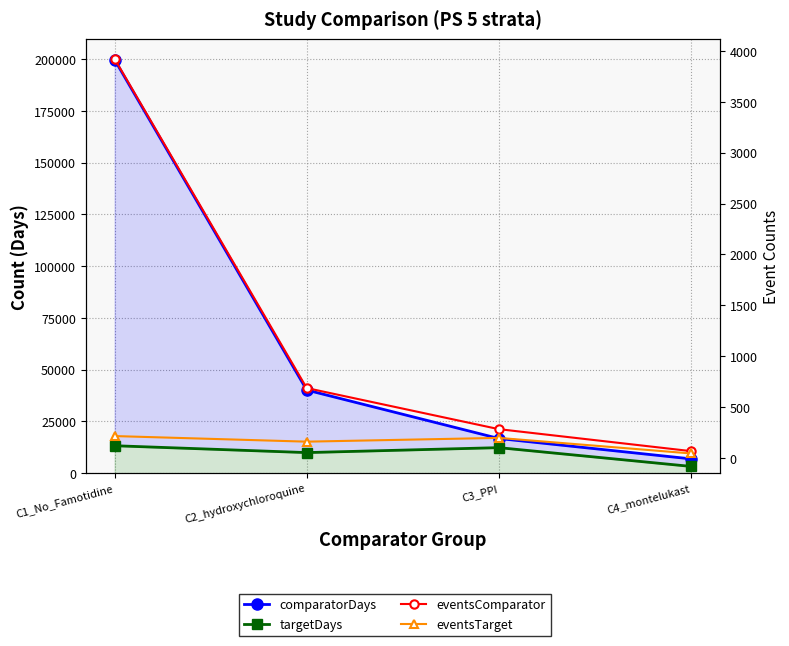

Reading left to right, extract all data points from this chart.

comparatorDays: C1_No_Famotidine=199672	C2_hydroxychloroquine=40156	C3_PPI=16752	C4_montelukast=6915
targetDays: C1_No_Famotidine=13262	C2_hydroxychloroquine=9949	C3_PPI=12337	C4_montelukast=3279
eventsComparator: C1_No_Famotidine=3923	C2_hydroxychloroquine=686	C3_PPI=282	C4_montelukast=66
eventsTarget: C1_No_Famotidine=214	C2_hydroxychloroquine=159	C3_PPI=196	C4_montelukast=43